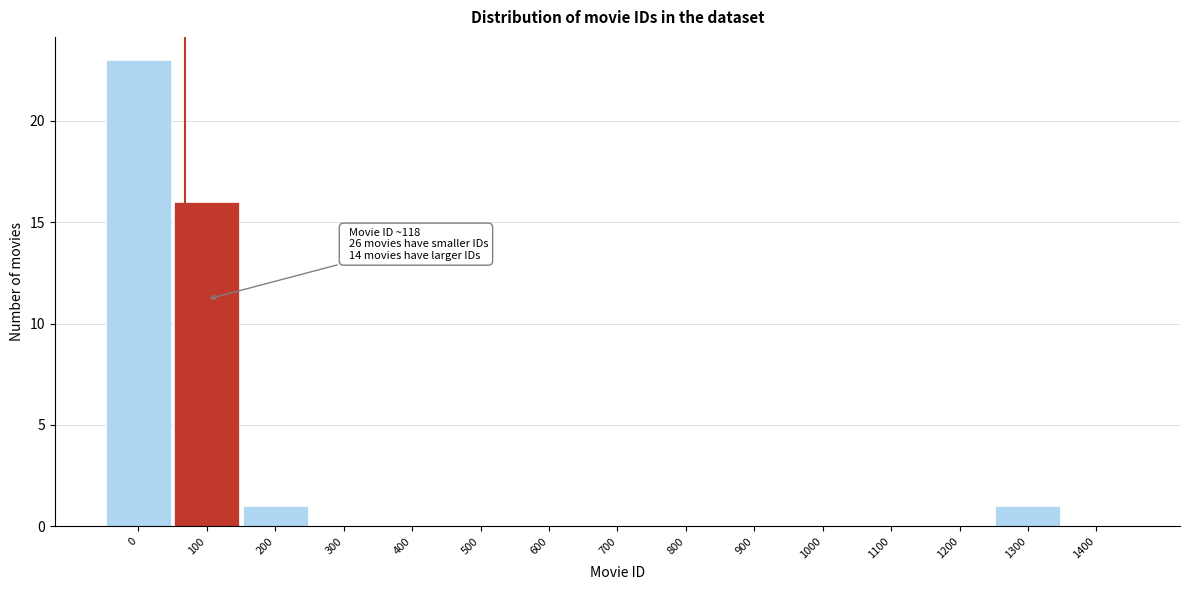

Reading left to right, extract all data points from this chart.

0=23	100=16	200=1	300=0	400=0	500=0	600=0	700=0	800=0	900=0	1000=0	1100=0	1200=0	1300=1	1400=0